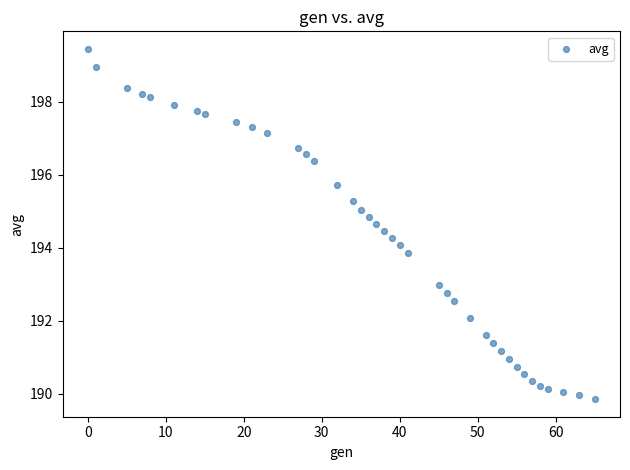

What is the range of X values (max minus min)?

65.0